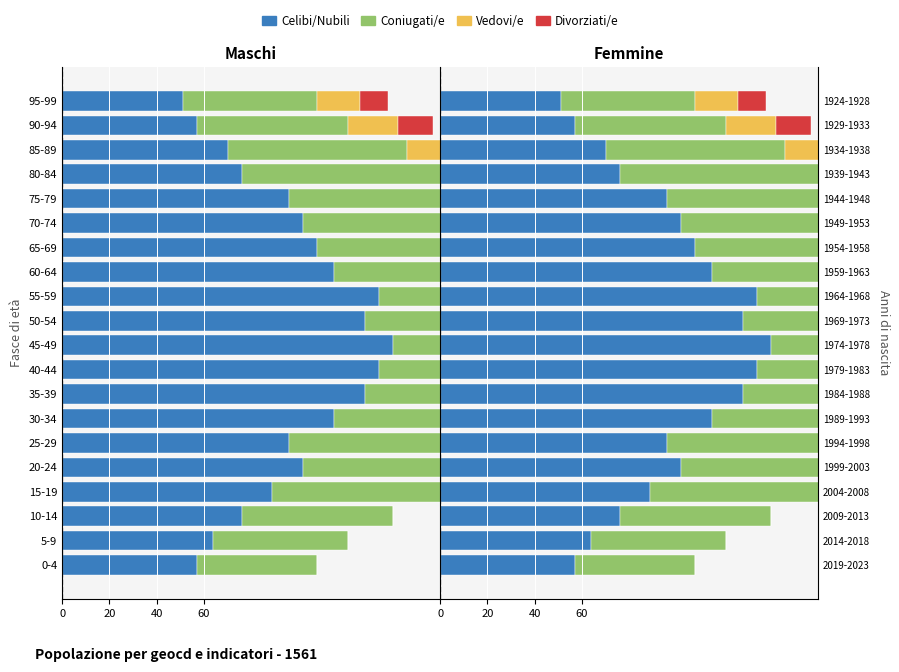

At how many categories does at least one series exceed 8?

20